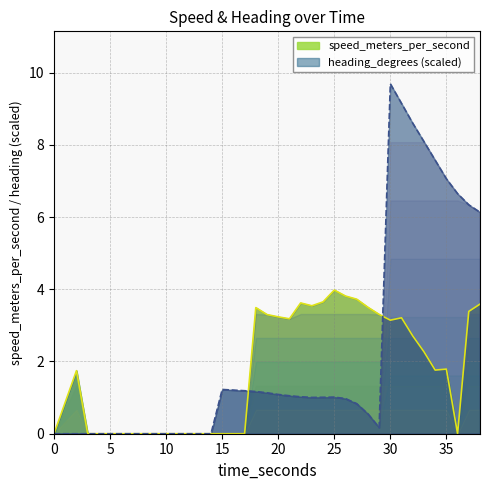

What is the maximum value for heading_degrees (scaled)?

9.7